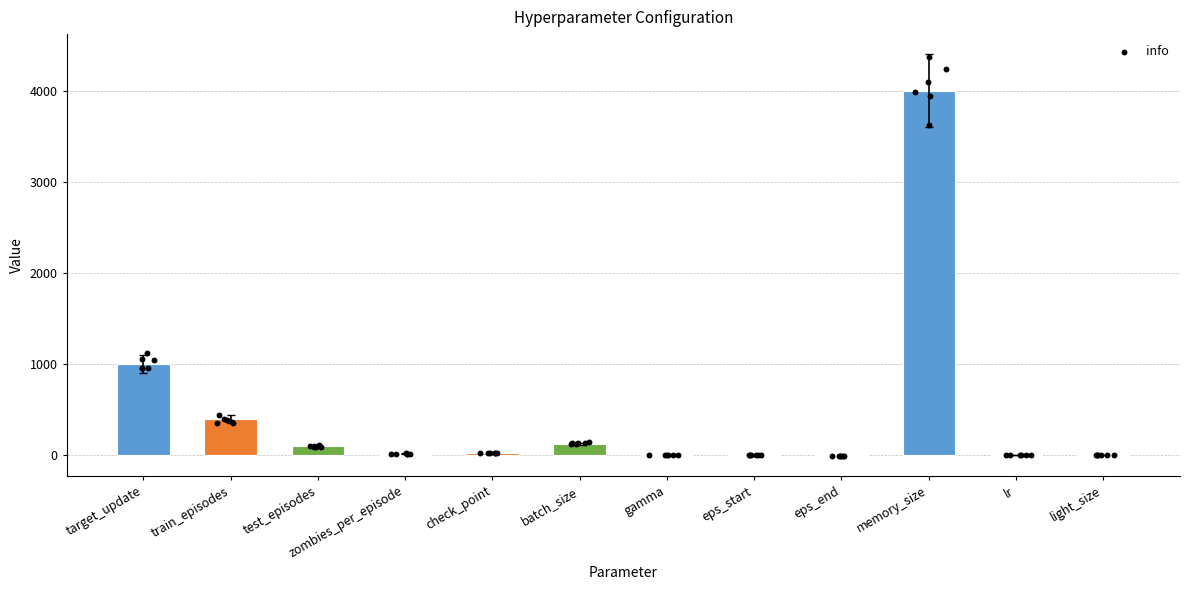

Approximately how many times larger is the value at test_episodes compared to light_size?

33.3